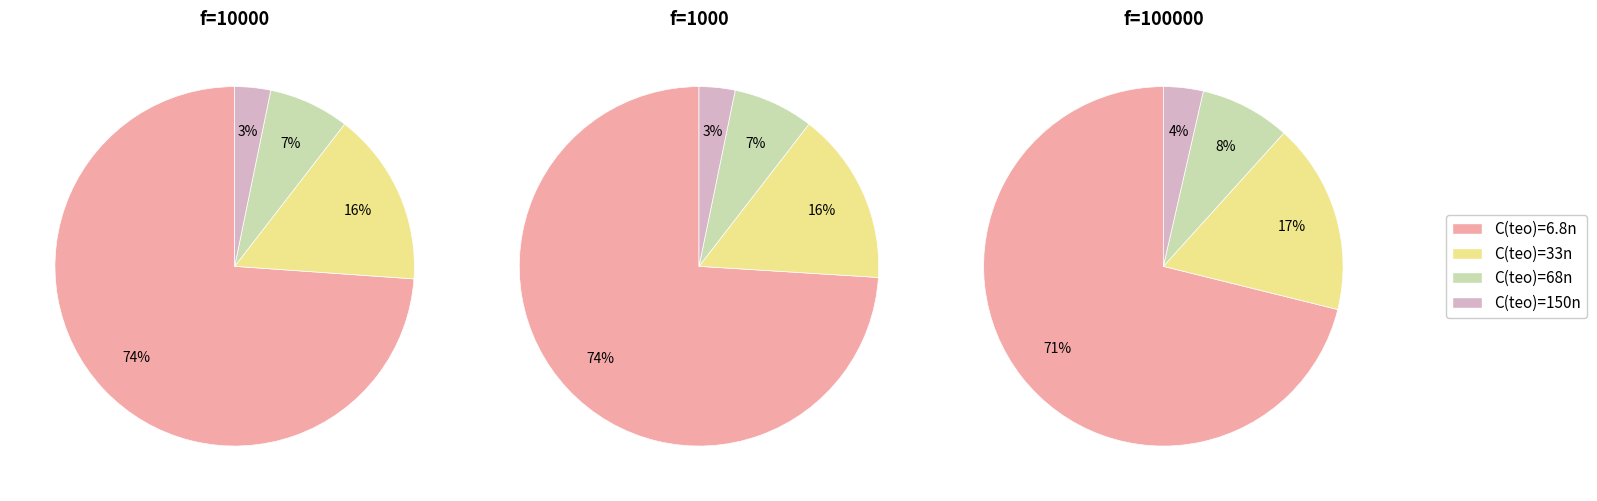

Which category has the smallest portion of the pie?

150n